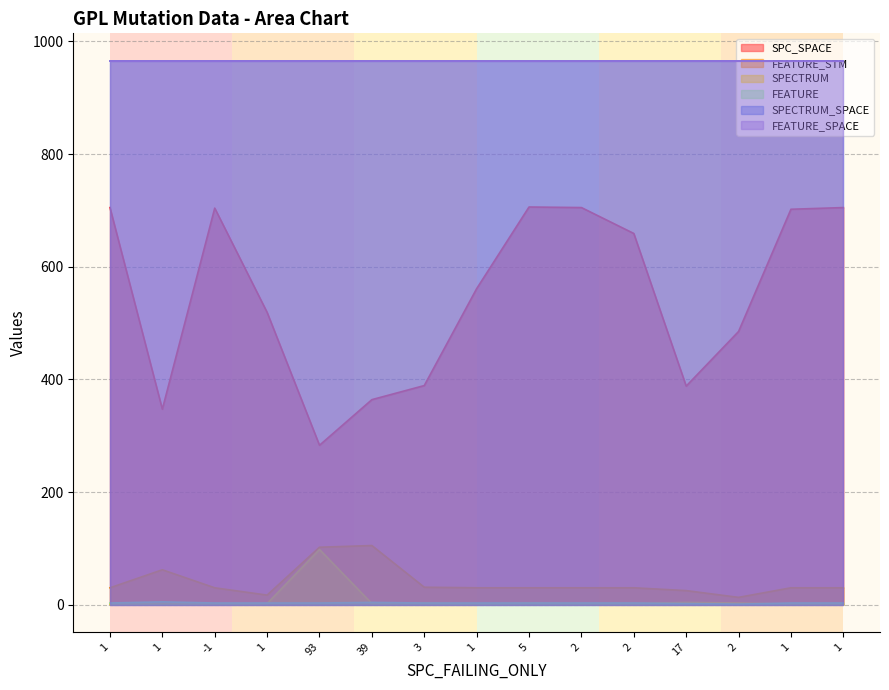

What is the sum of the FEATURE values at 1 and -1?

6